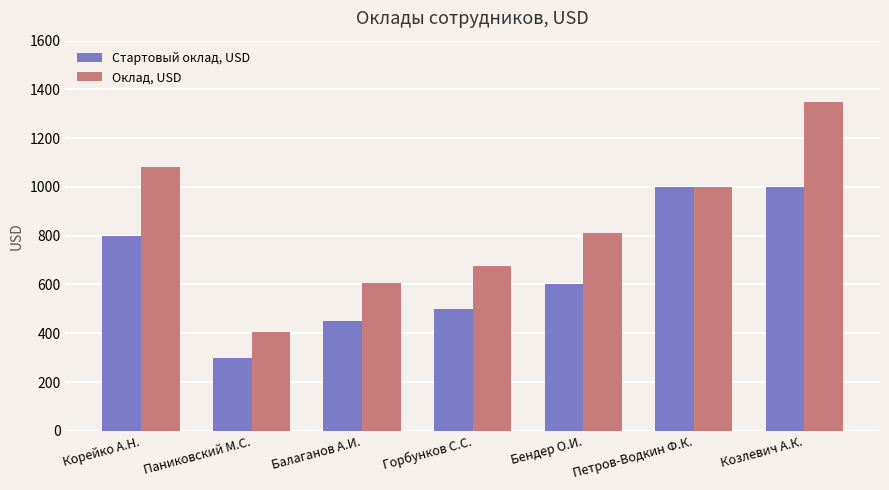

What is the sum of the Стартовый оклад, USD values at Паниковский М.С. and Корейко А.Н.?

1100.0